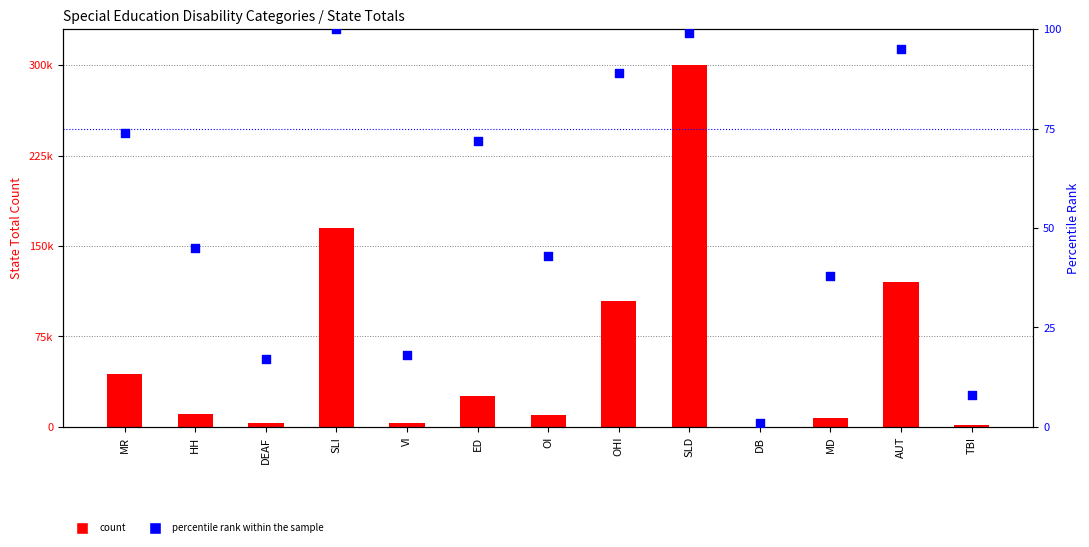

What is the total value across all series at TBI?

1549